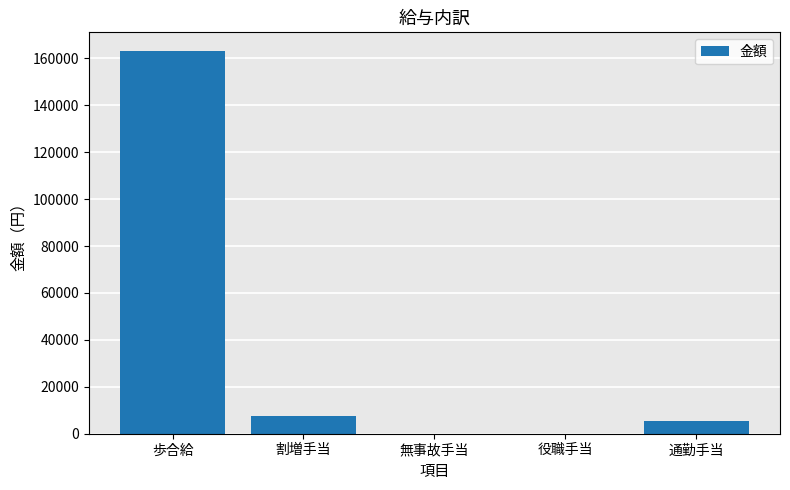

Count the number of categories in the chart.

5